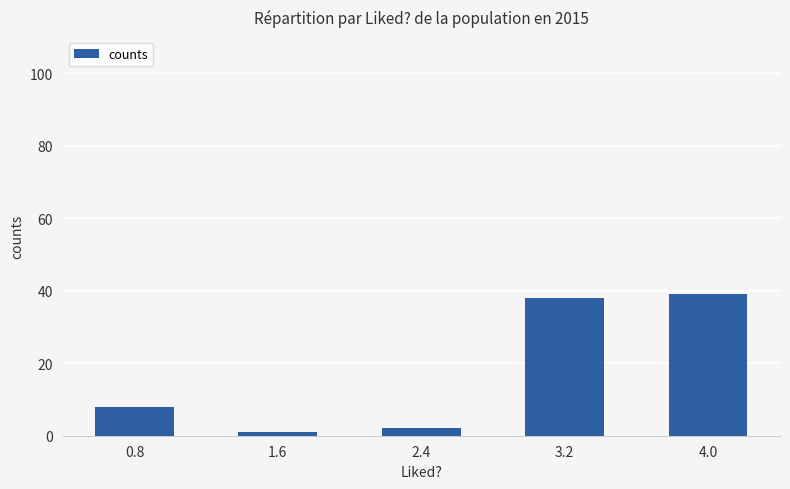

What is the difference between the maximum and minimum values?

38